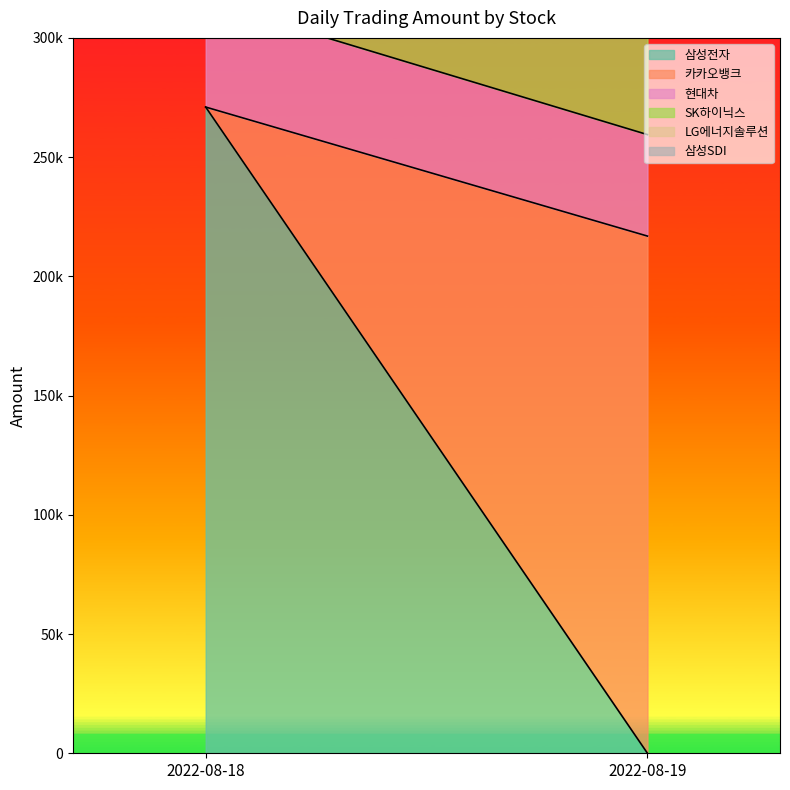

Which category has the highest value in the 삼성전자 series?

2022-08-18